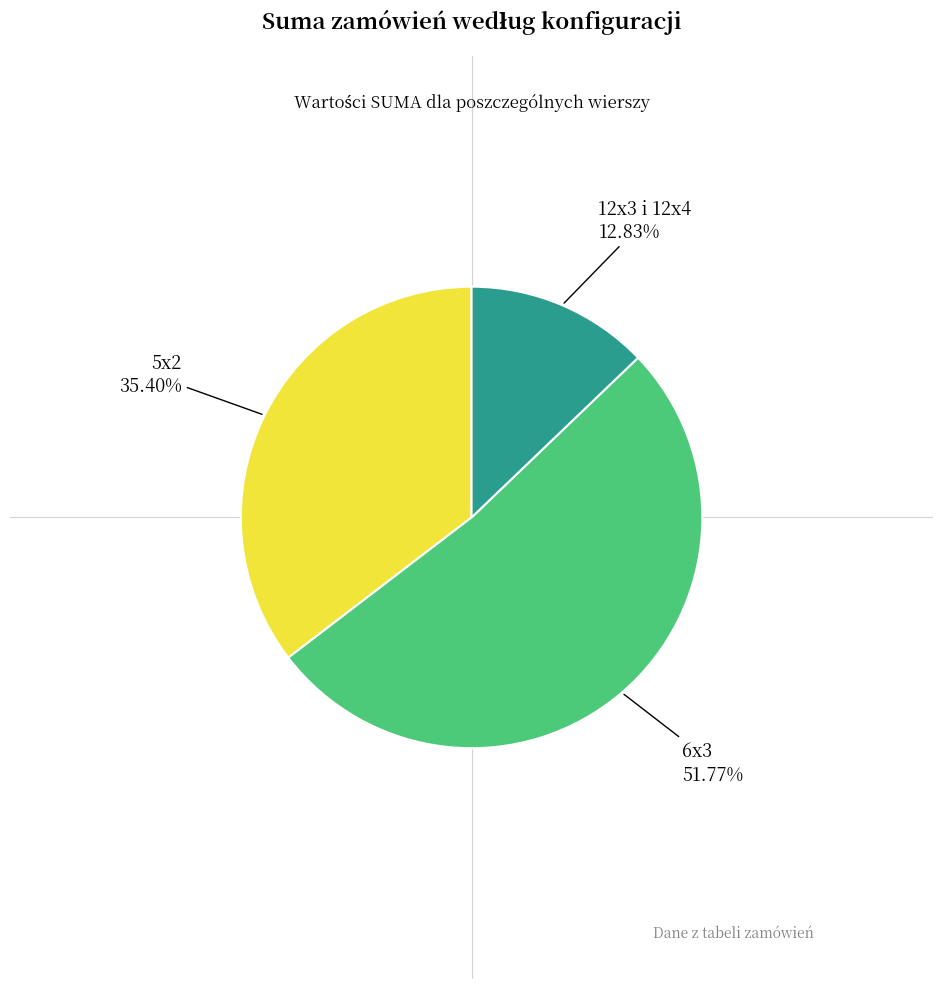

Is there any slice that represents more than half of the pie?

Yes